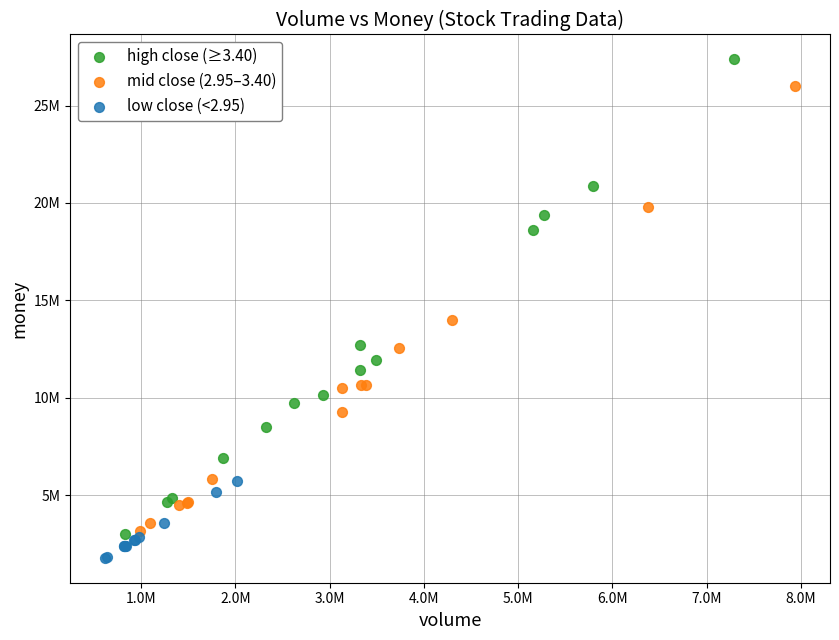

Which series contains the highest Y value?

high close (≥3.40)